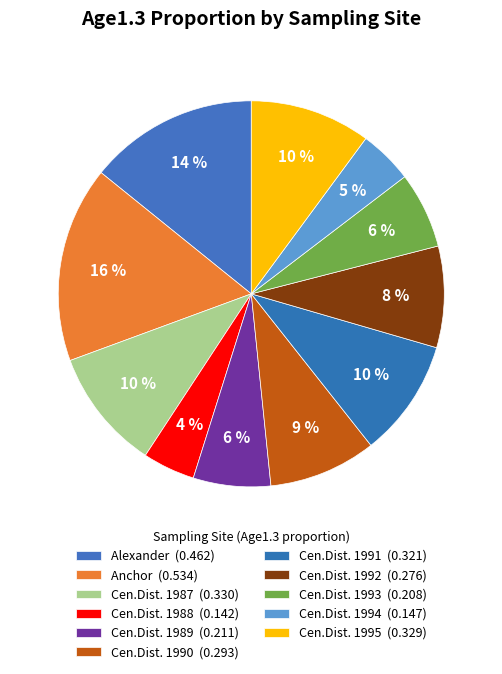

Is there any slice that represents more than half of the pie?

No